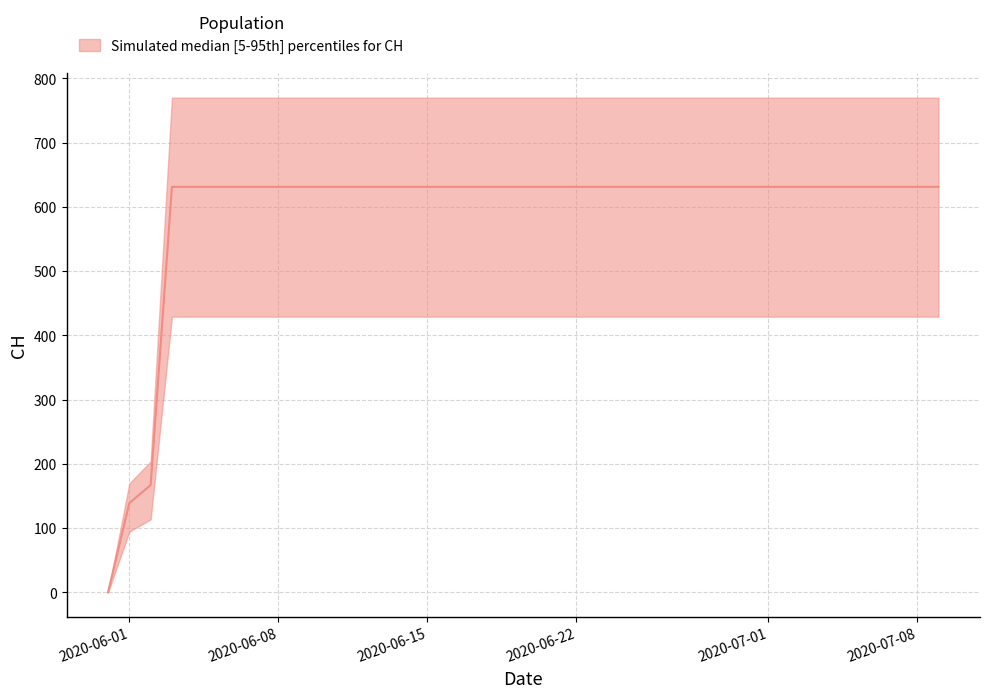

What is the difference between the maximum and second lowest values?

492